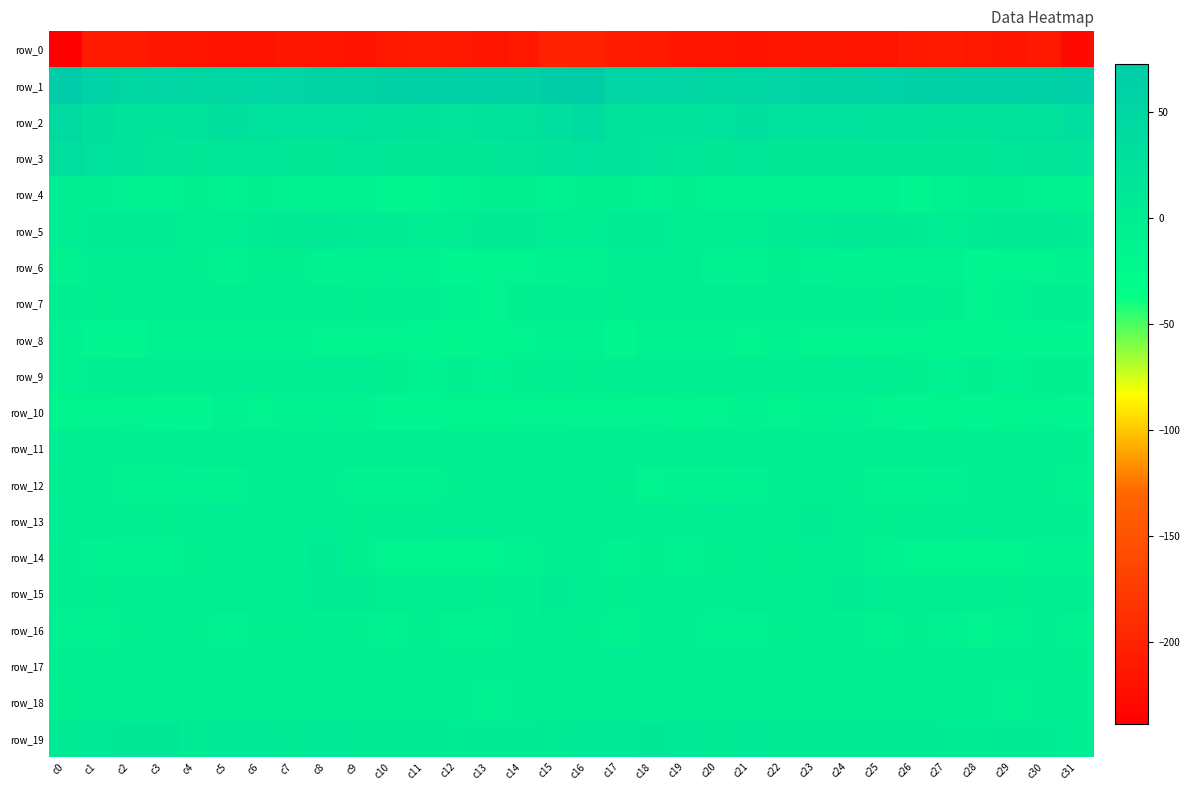

What is the average value of the row_5 series?

2.9